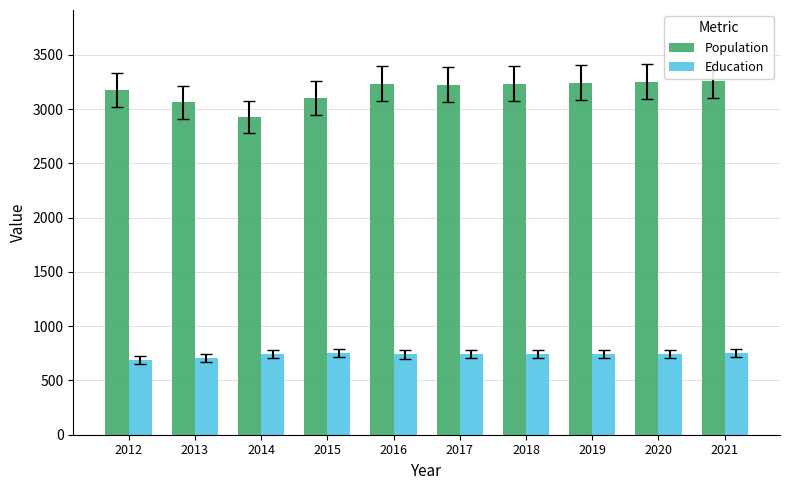

Read the Education value at 2018, to the nearest 10.

740